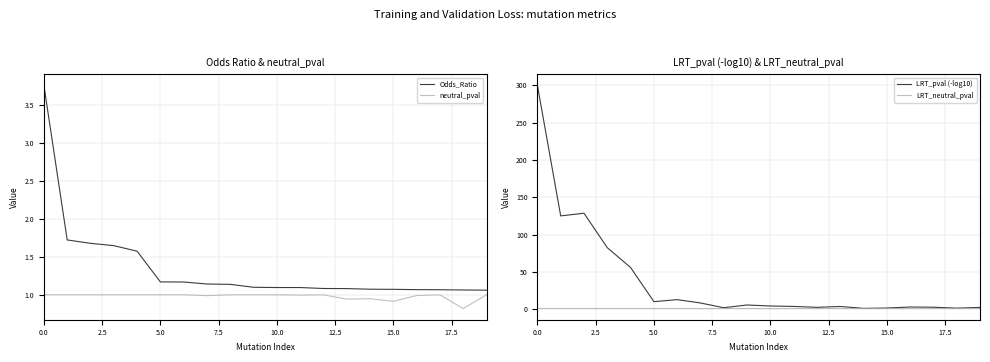

What is the lowest value of the neutral_pval series?

0.8